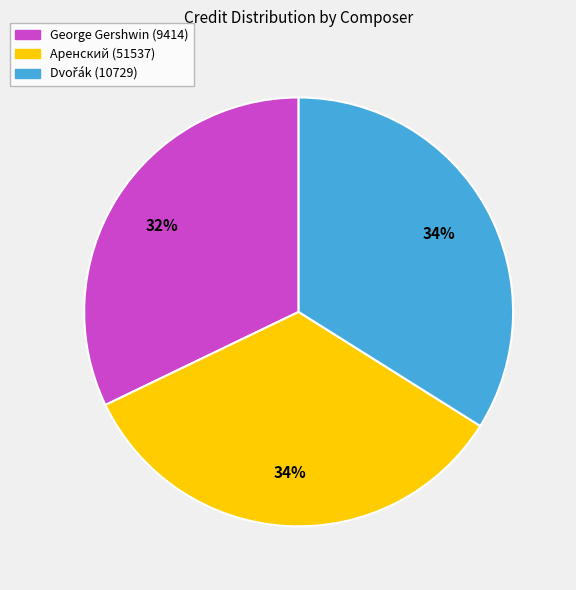

What percentage is the Аренский (51537) slice, to the nearest percent?

34%